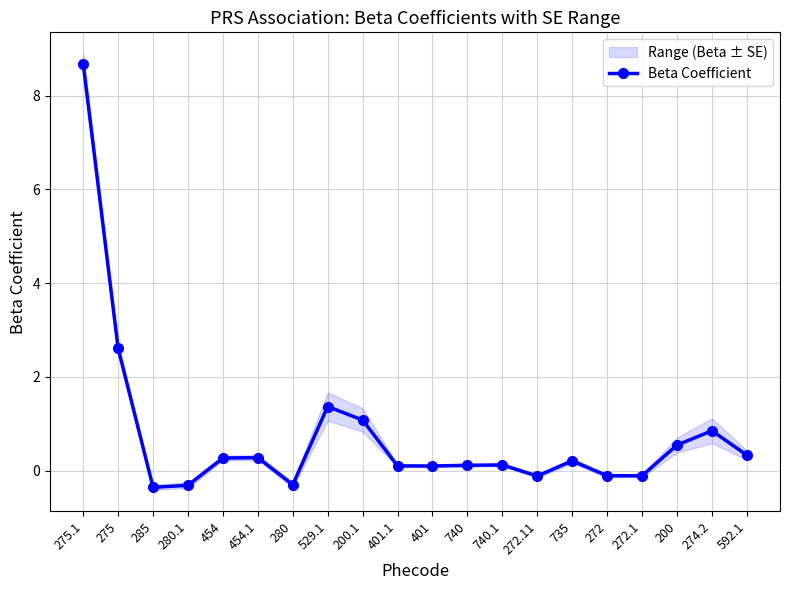

Where is the first local maximum?

454.1